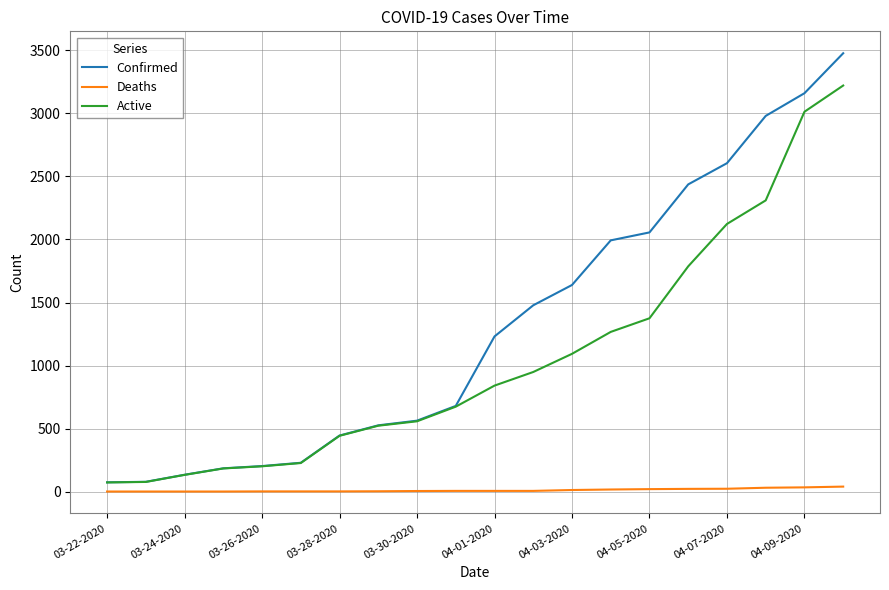

Which series has the largest total across all categories?

Confirmed